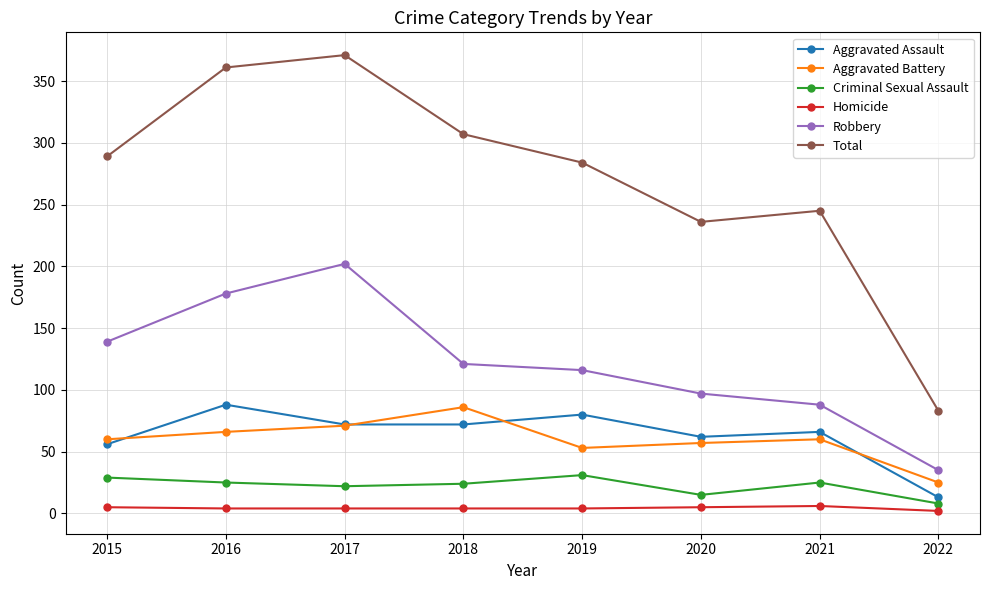

How many data points in Aggravated Battery are less than 60?

3